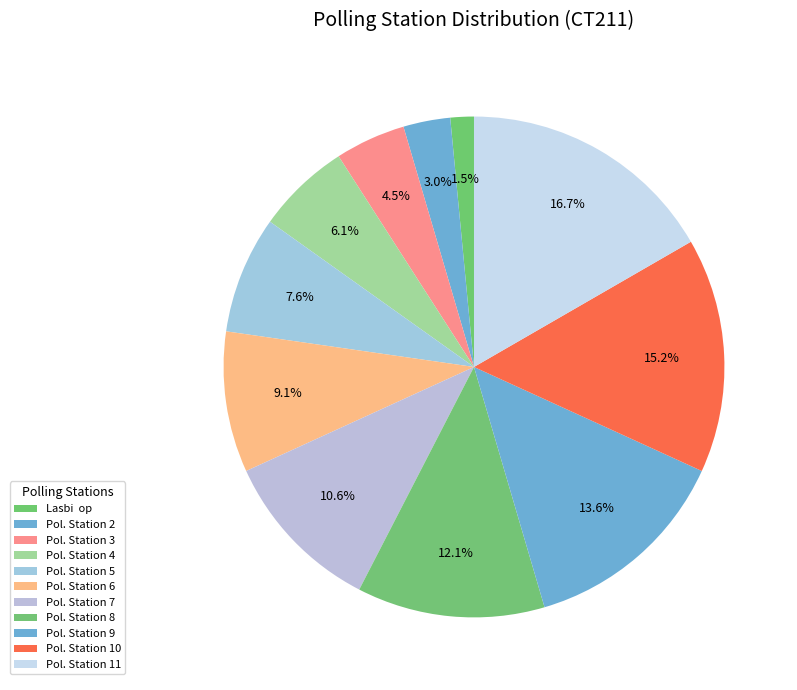

How many slices are in this pie chart?

11